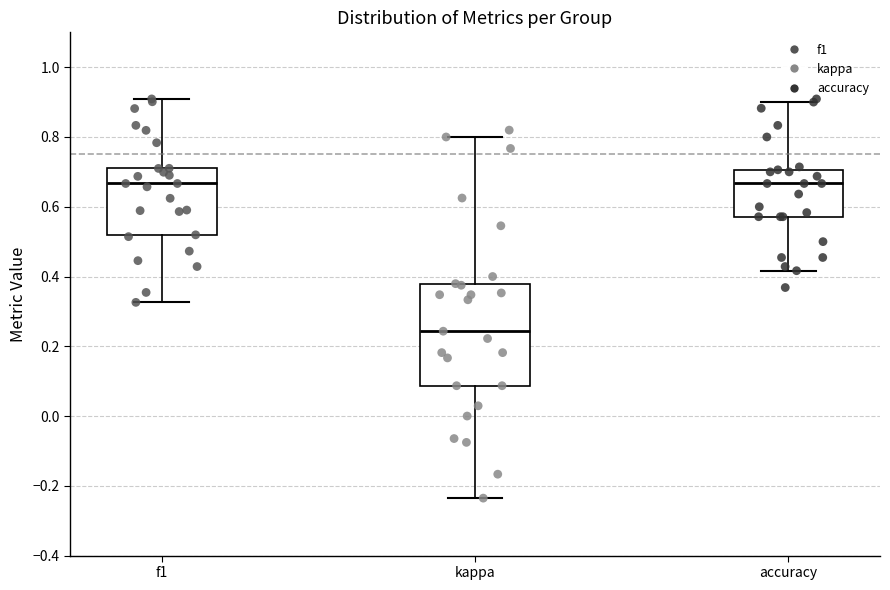

Reading left to right, transcribe this box plot: for each box, give where its median line is, the range the box spans, and where its two whiskers end, as read against the y-axis. The values are not printed on the chart, so give them approximately, as read against the axis.

f1: median 0.66, box 0.52 to 0.72, whiskers 0.32 to 0.90
kappa: median 0.24, box 0.08 to 0.38, whiskers -0.24 to 0.80
accuracy: median 0.66, box 0.58 to 0.70, whiskers 0.42 to 0.90